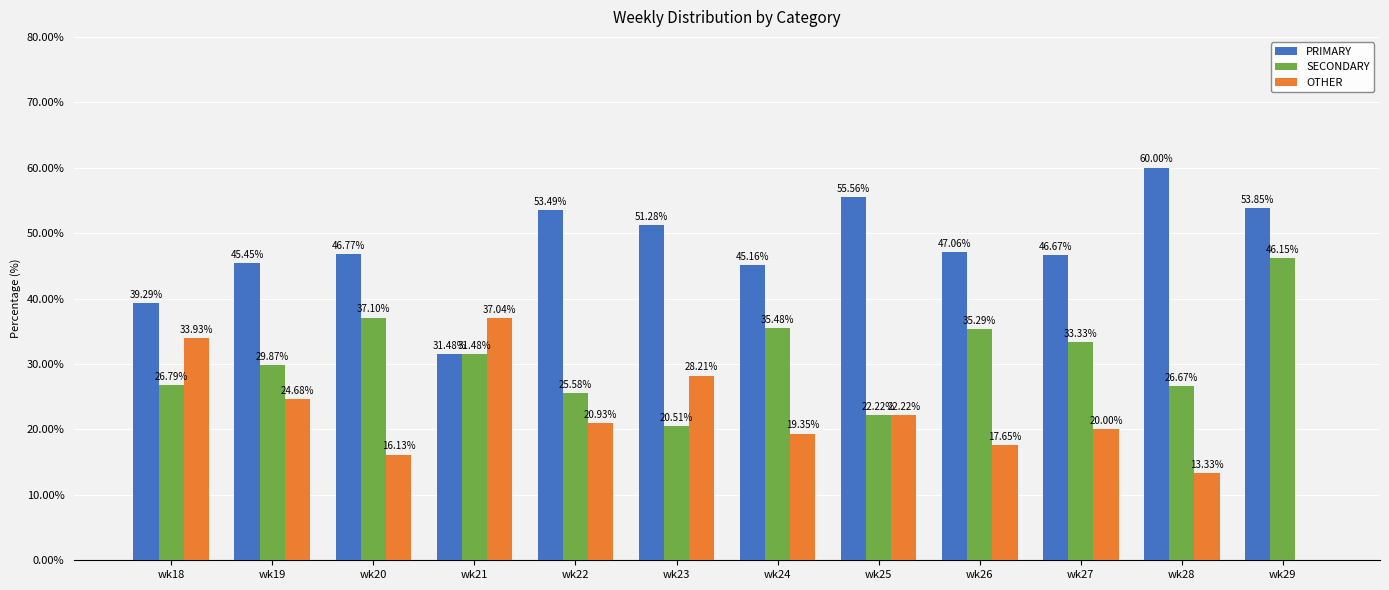

Are the bars horizontal?

No